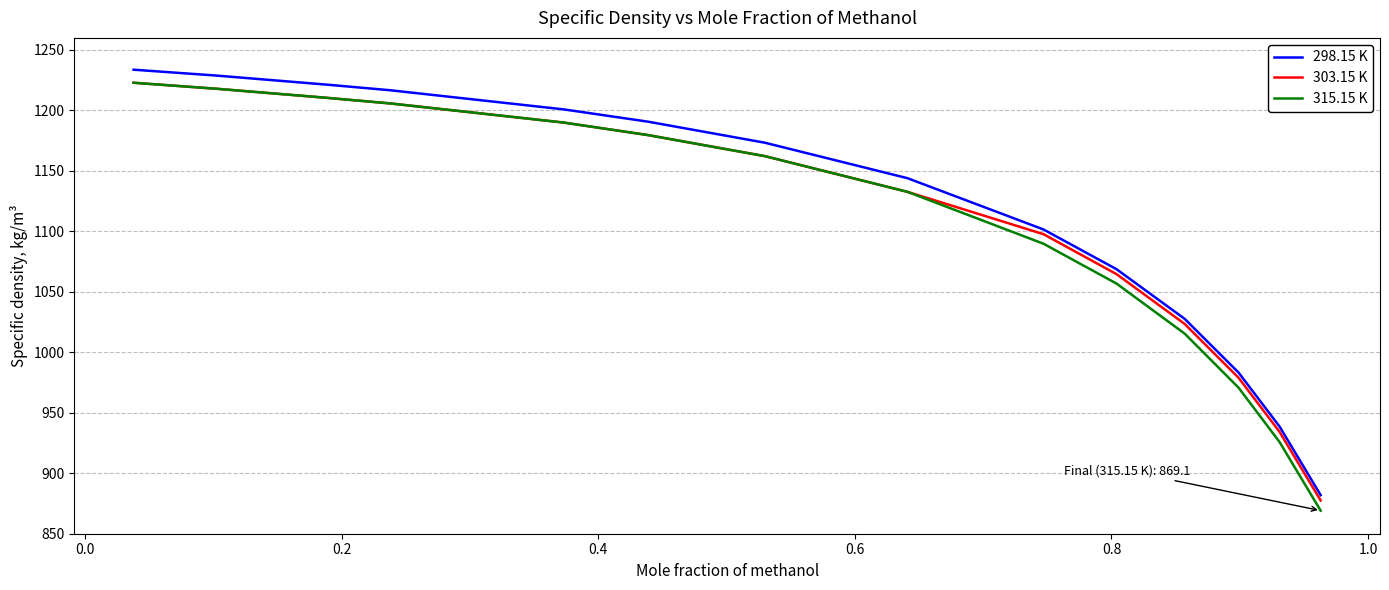

How many values in the 303.15 K series are below 1162?

7